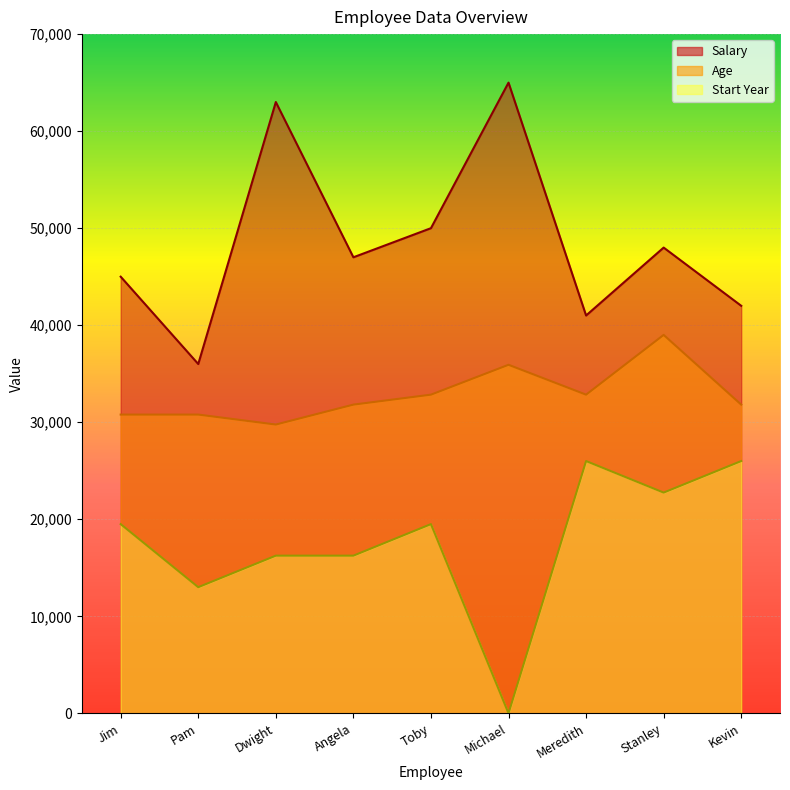

Which series has the widest spread of values?

Salary